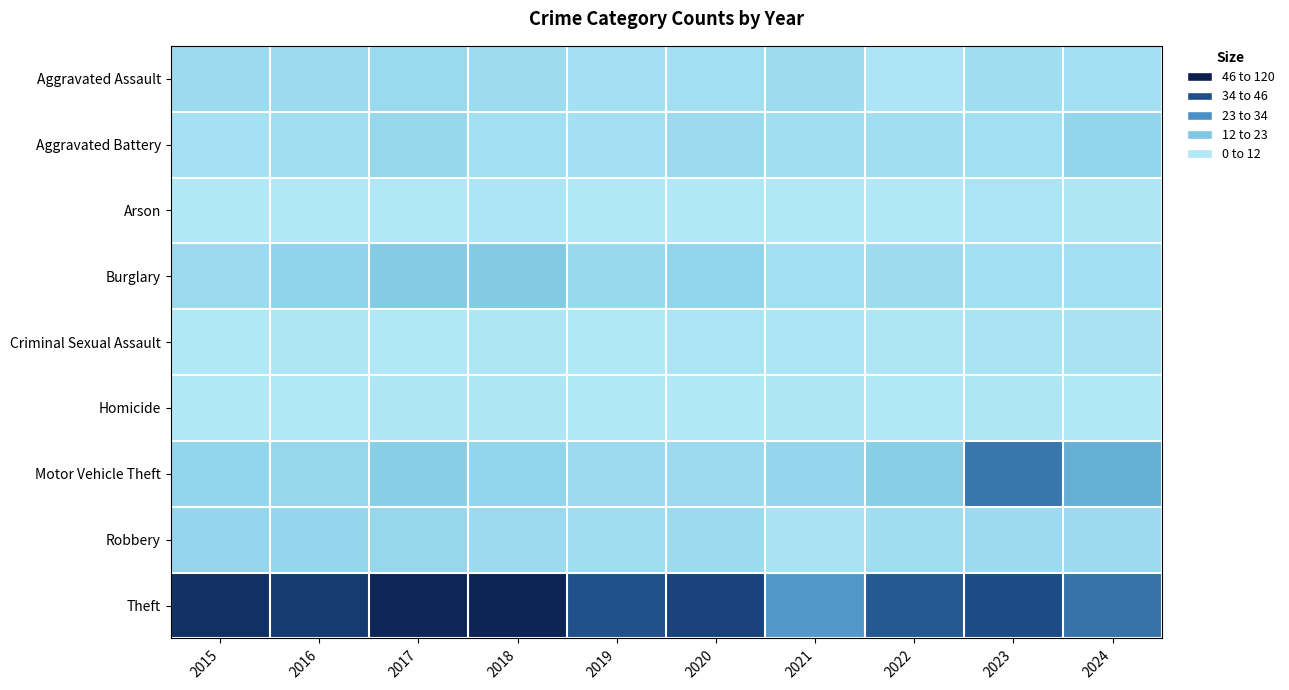

What is the difference between the highest and lowest values at 2018?

115